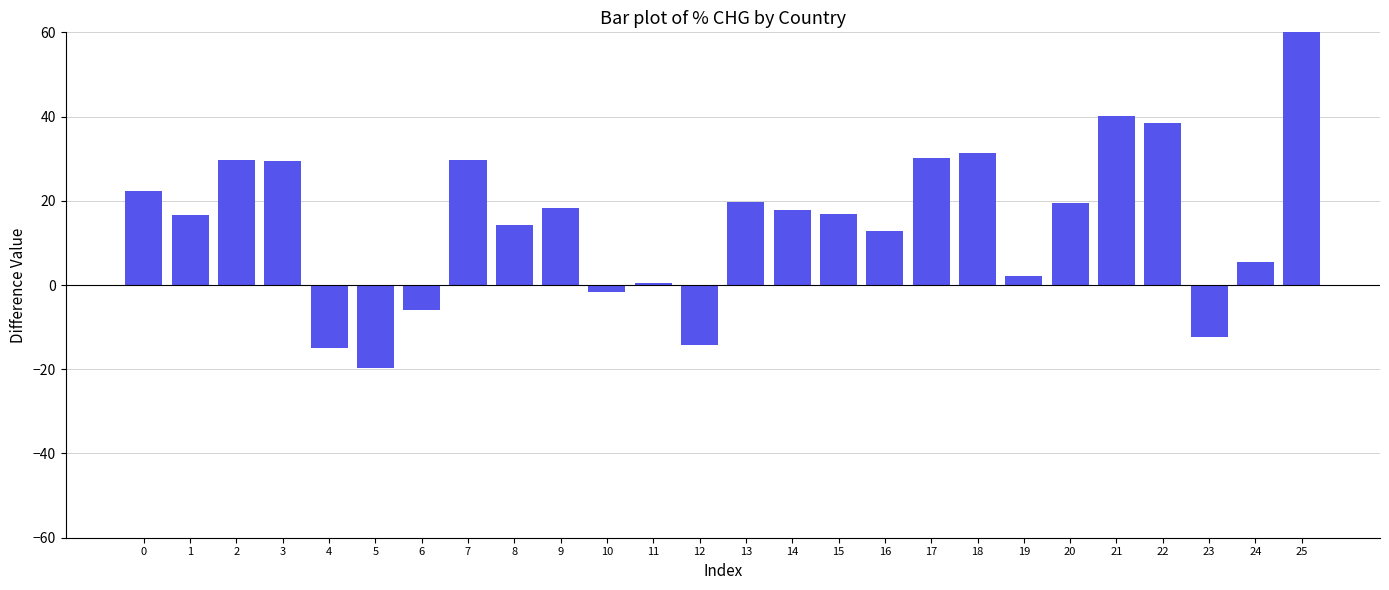

What is the greatest value displayed?

84.7